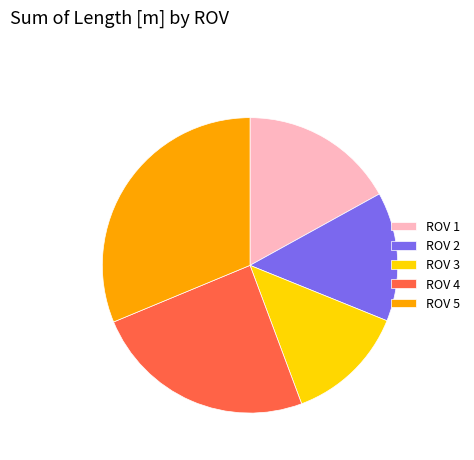

Do ROV 2 and ROV 1 together represent more than half of the pie?

No